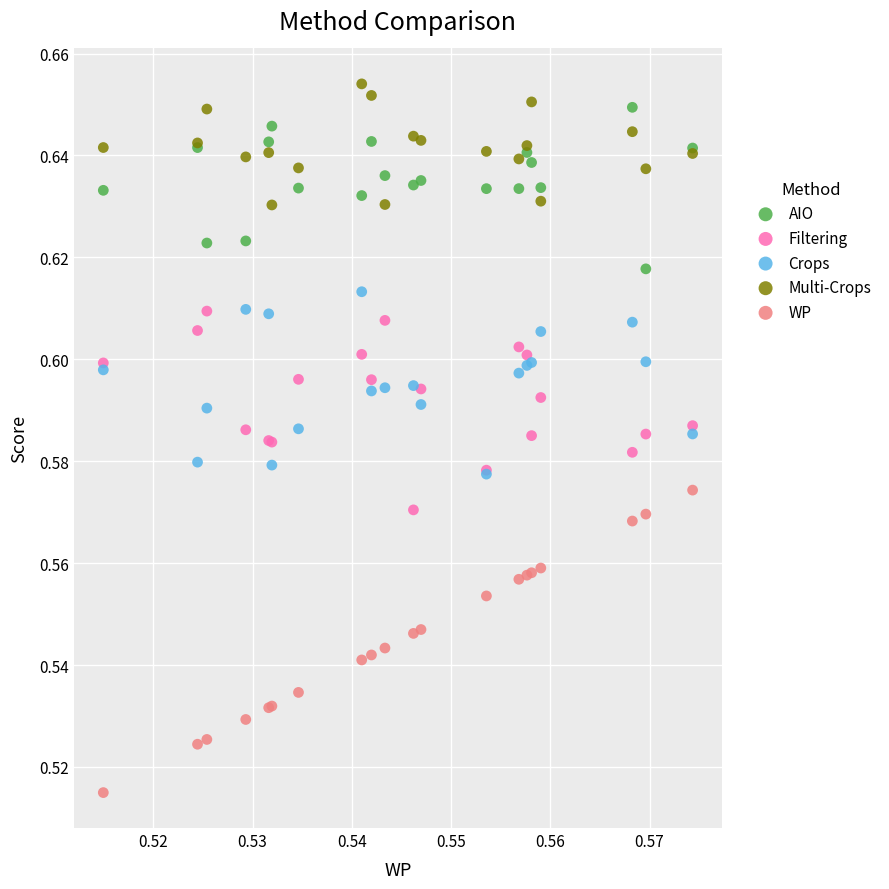

Which series contains the lowest Y value?

WP